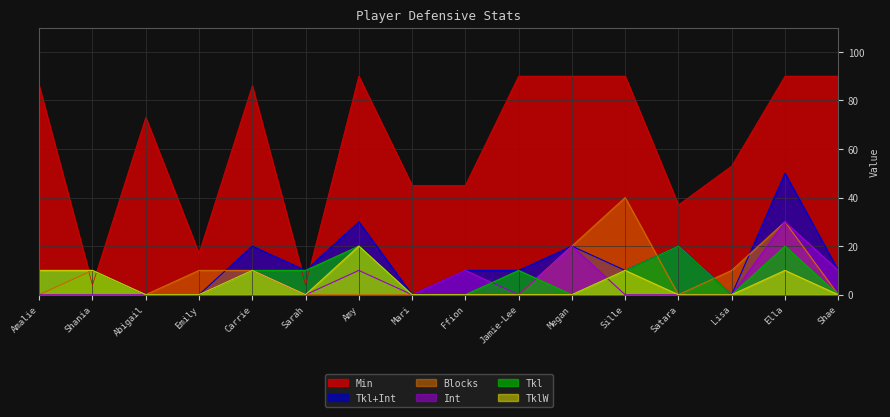

The value of Blocks at Mari is 0. True or false?

True